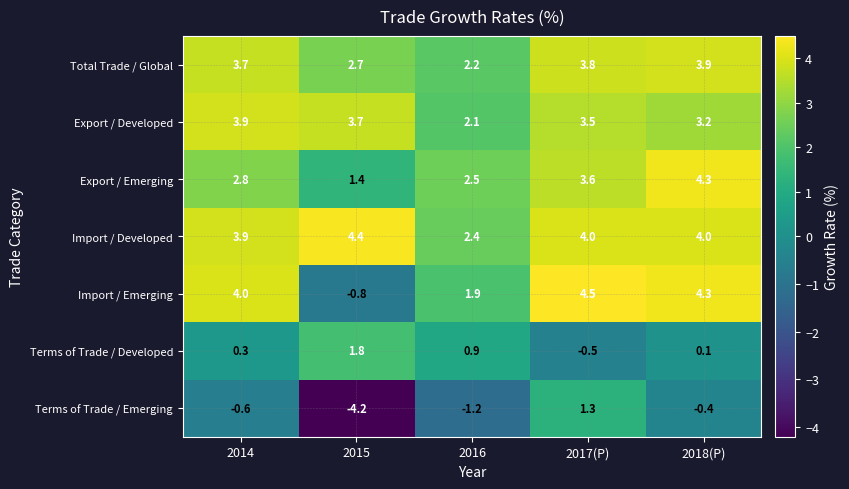

What is the minimum value shown in the chart?

-4.2